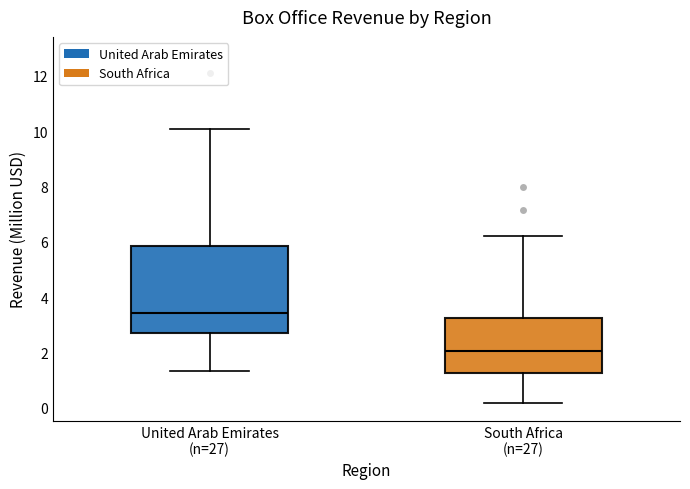

Where does the lower whisker of the box for United Arab Emirates (n=27) end on the y-axis? The values are not printed on the chart, so give them approximately, as read against the axis.

1.4